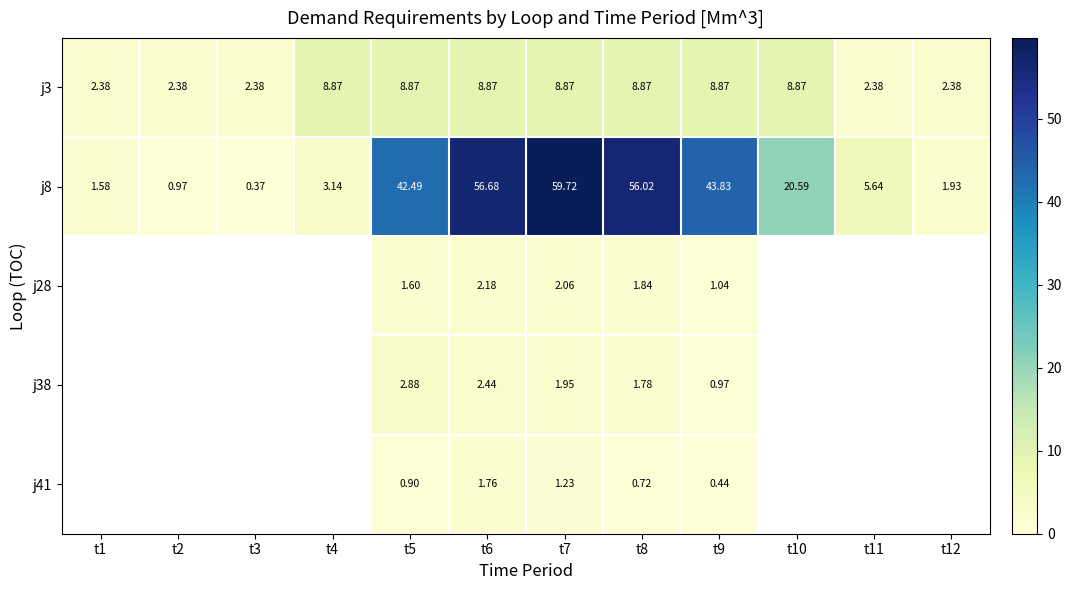

What is the maximum value for j8?

59.7